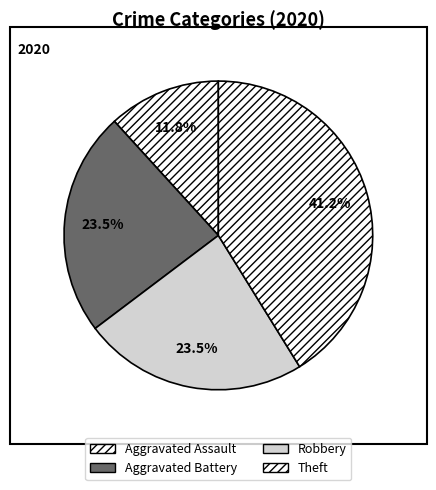

How many slices are in this pie chart?

4